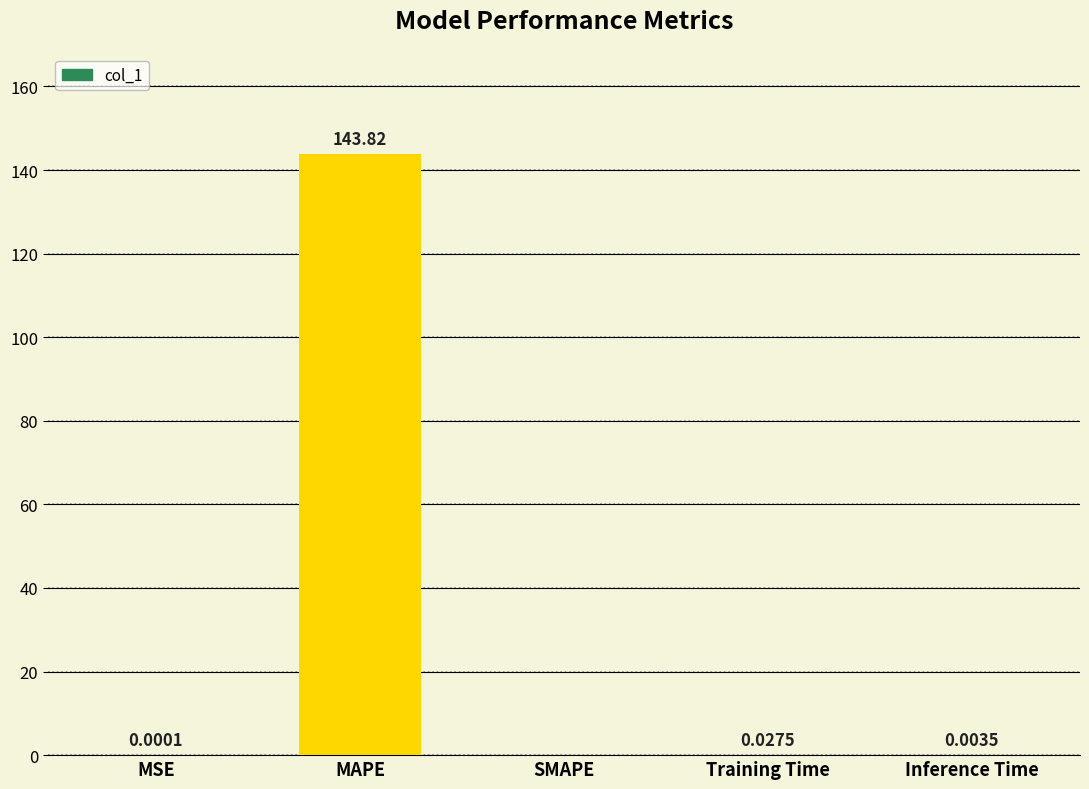

Where is the data nearest to the value 71?

Training Time